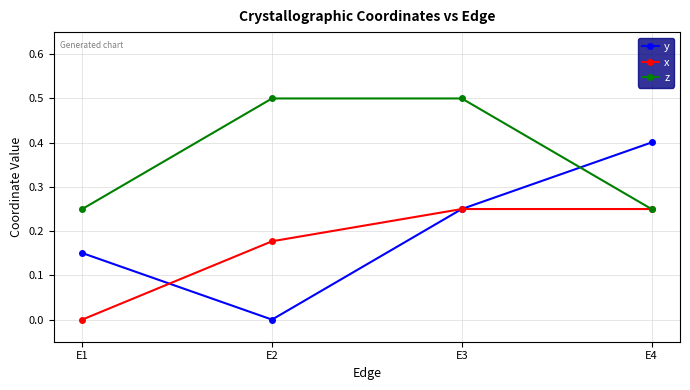

Rank the series by their maximum value, from lowest to highest.

x, y, z